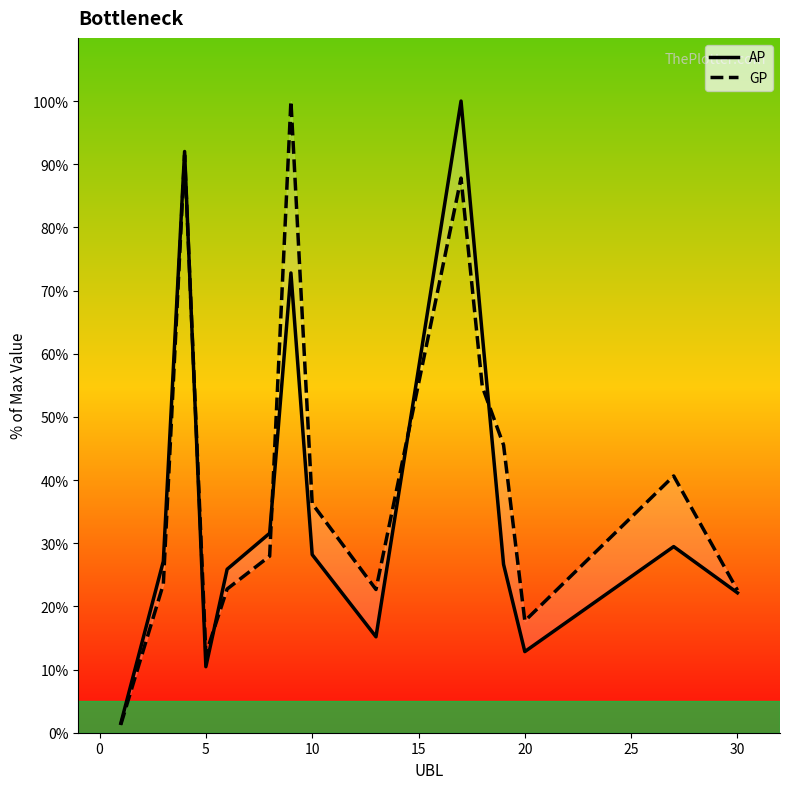

True or false: GP has more than 0 points higher than both neighbors.

True